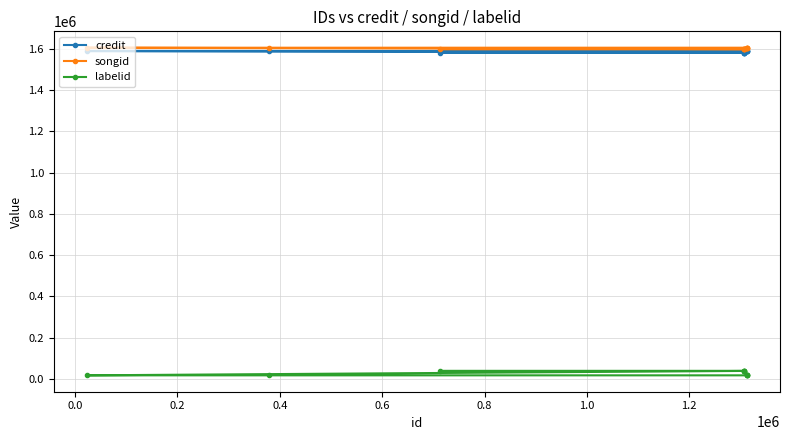

At how many categories does at least one series exceed 567679?

11